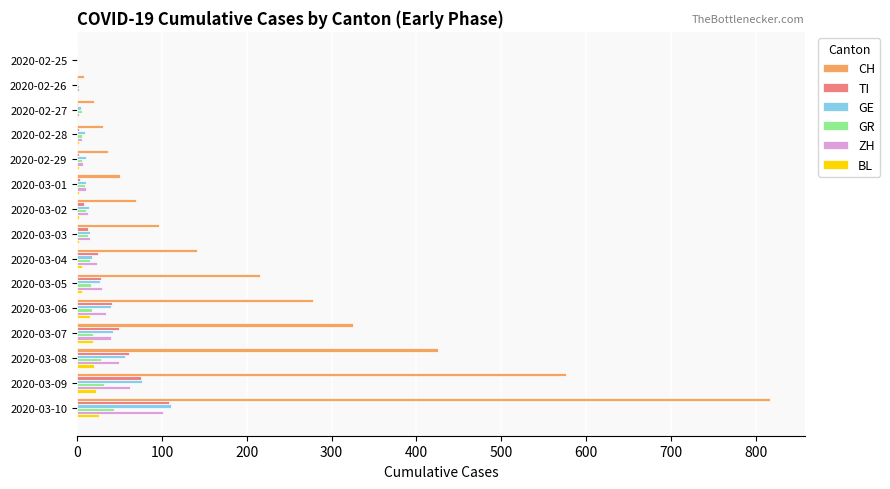

True or false: GE has a value of 9 at 2020-02-28.

True